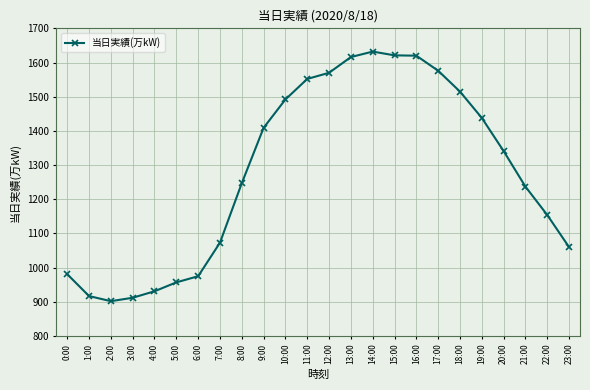

Does the chart have visible grid lines?

Yes